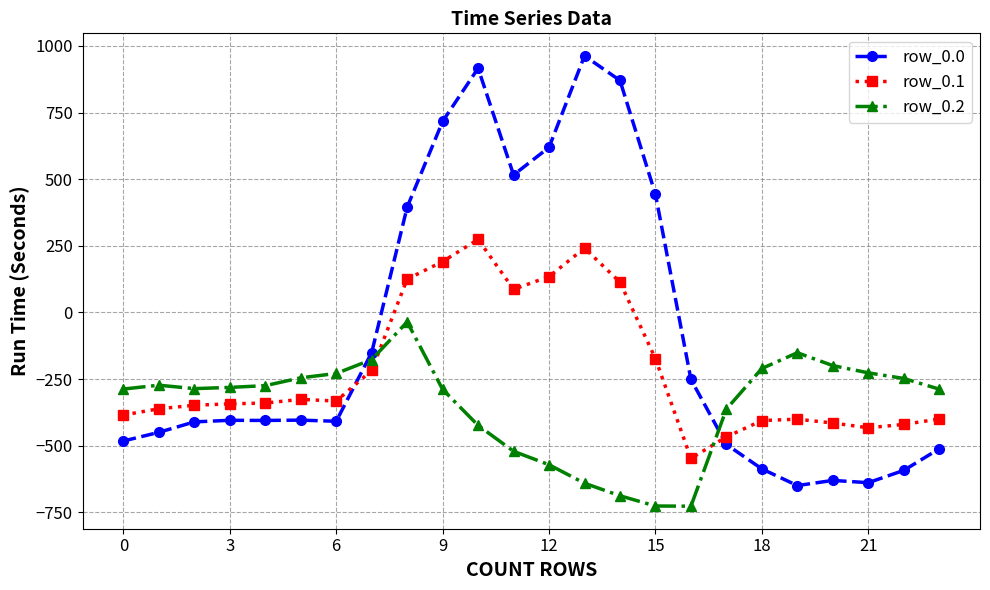

Which series has the largest total across all categories?

row_0.0